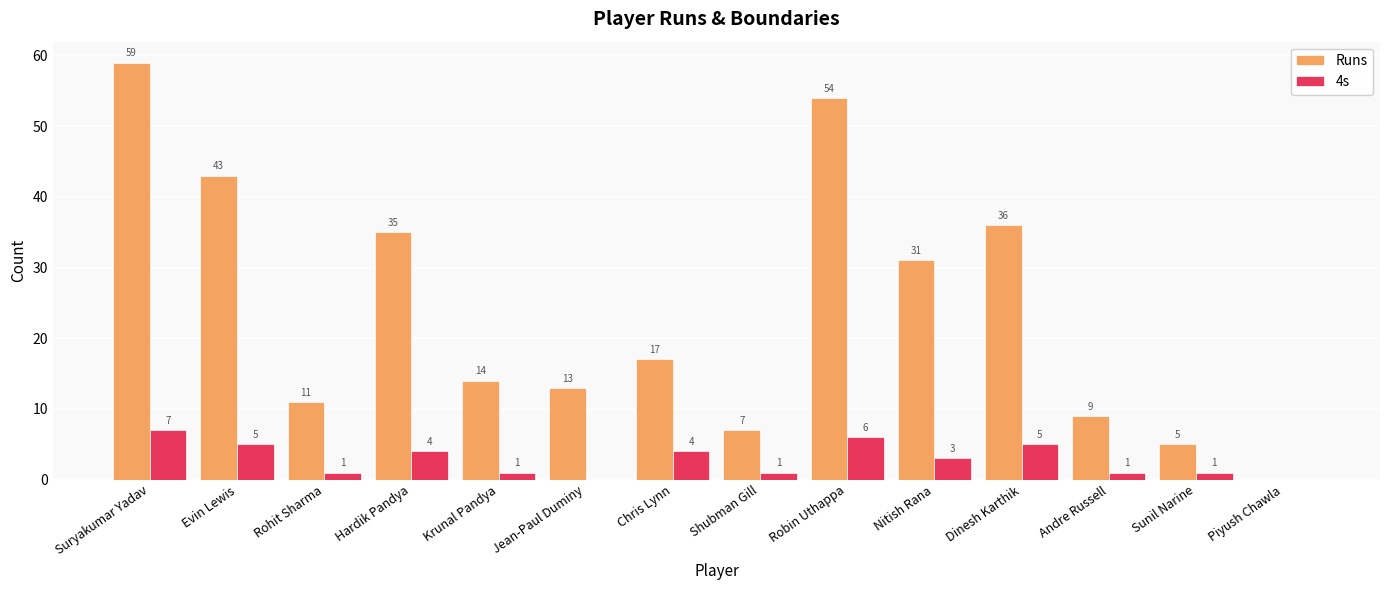

The value of Runs at Nitish Rana is 31. True or false?

True